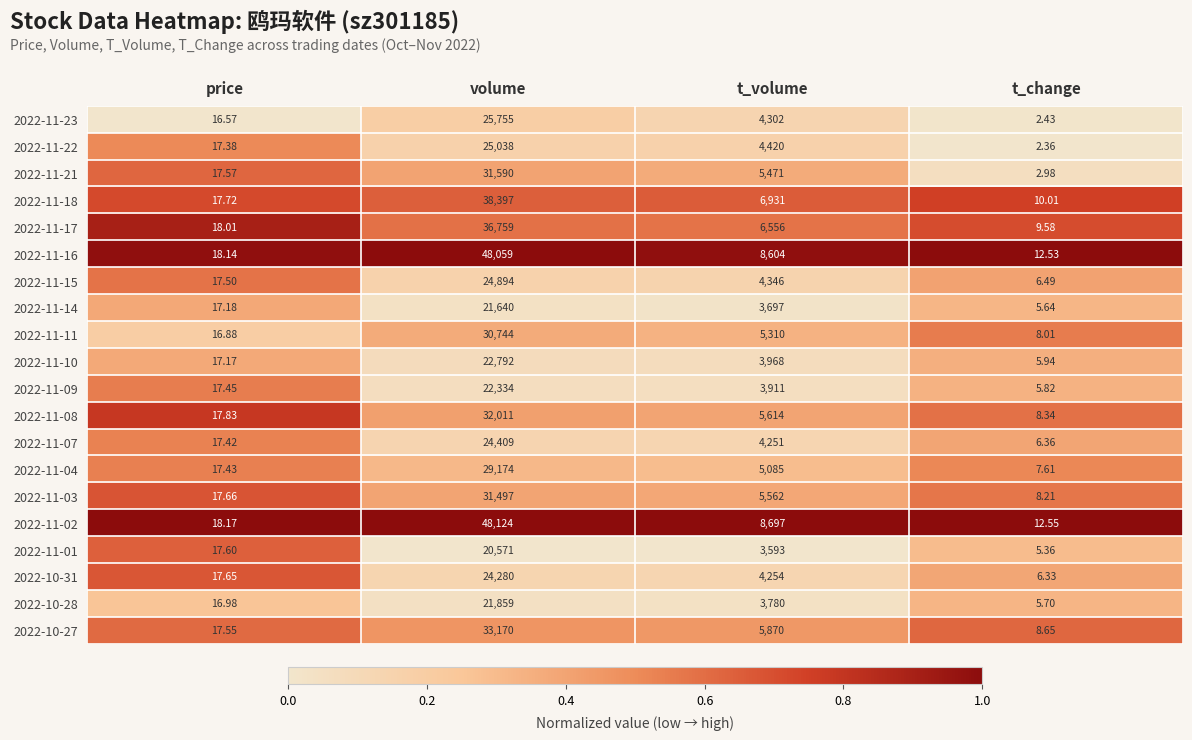

What is the difference between the highest and lowest values at t_volume?

5104.0